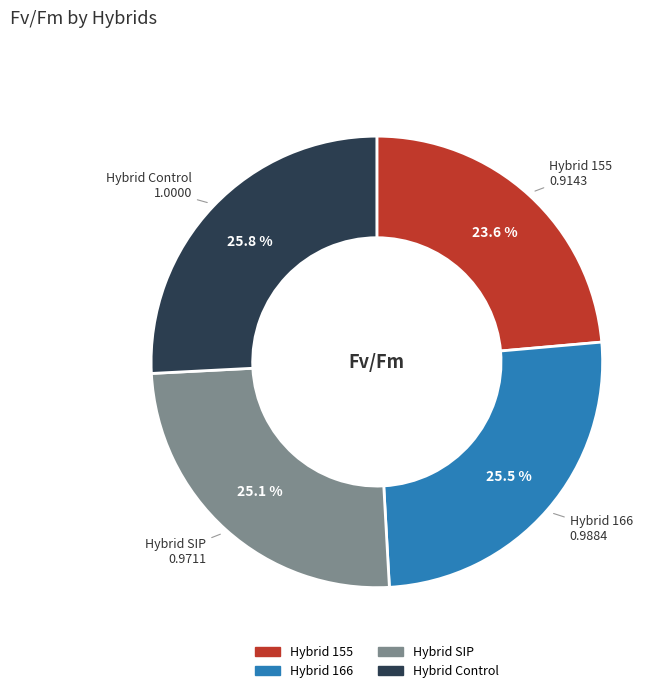

Does any single category account for the majority?

No